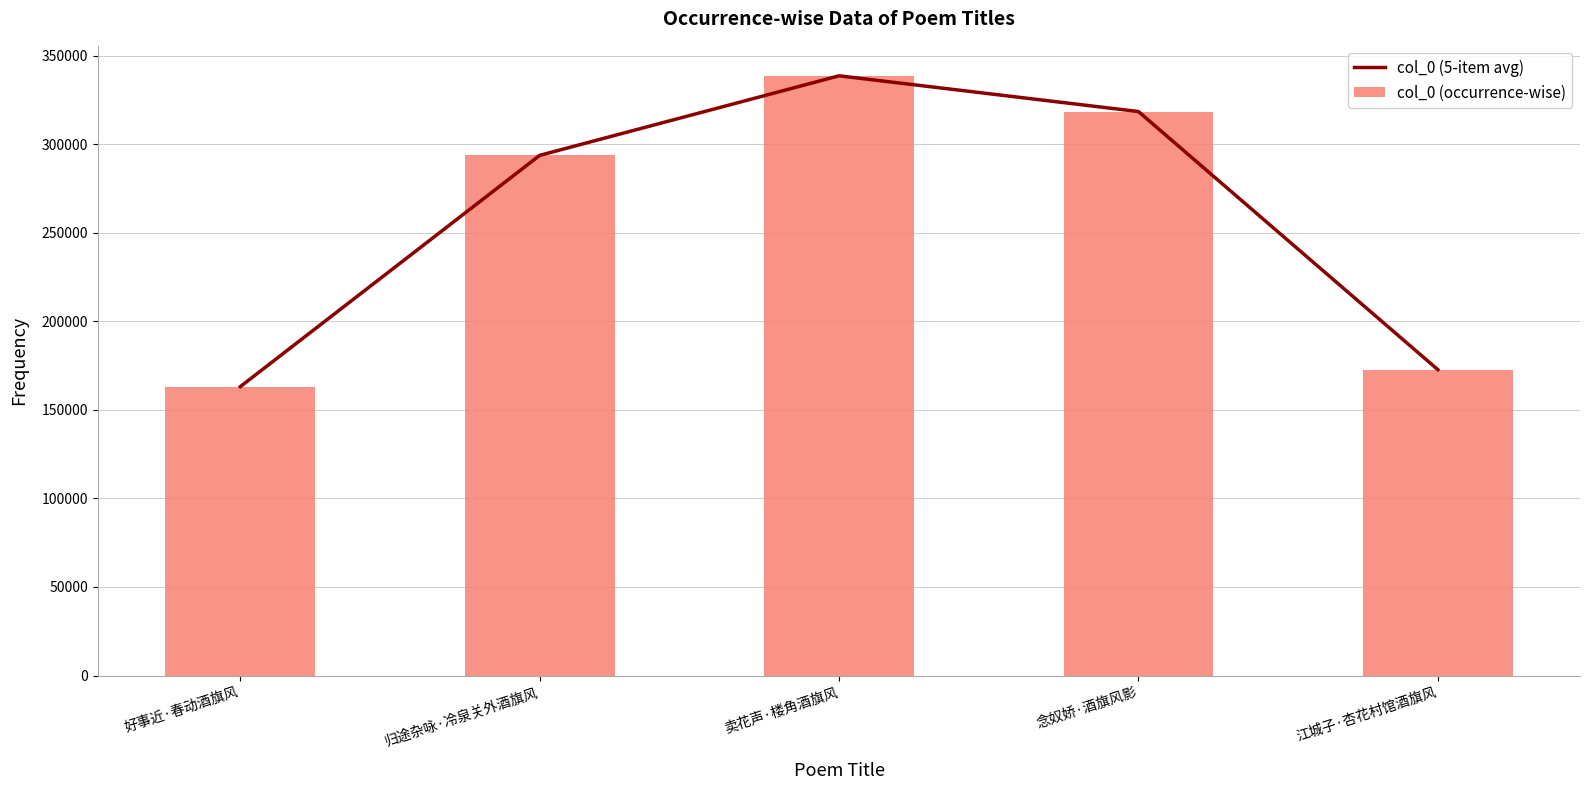

At which category is the sum across all series the highest?

卖花声·楼角酒旗风